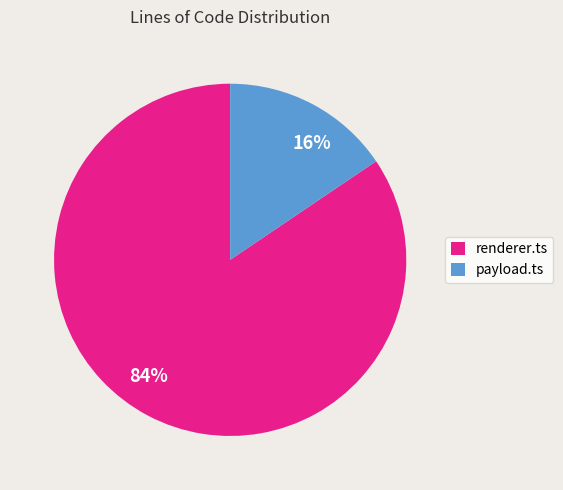

To the nearest percent, what is the average slice percentage?

50%